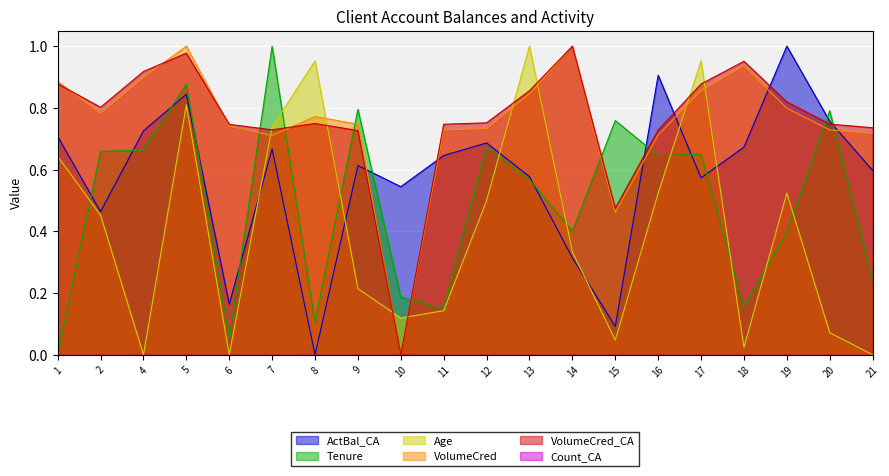

Which series changed the most between 4 and 7?

Age